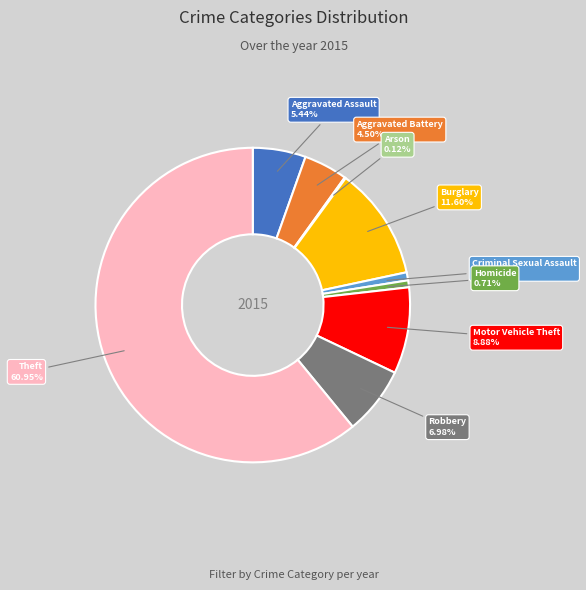

Is there any slice that represents more than half of the pie?

Yes